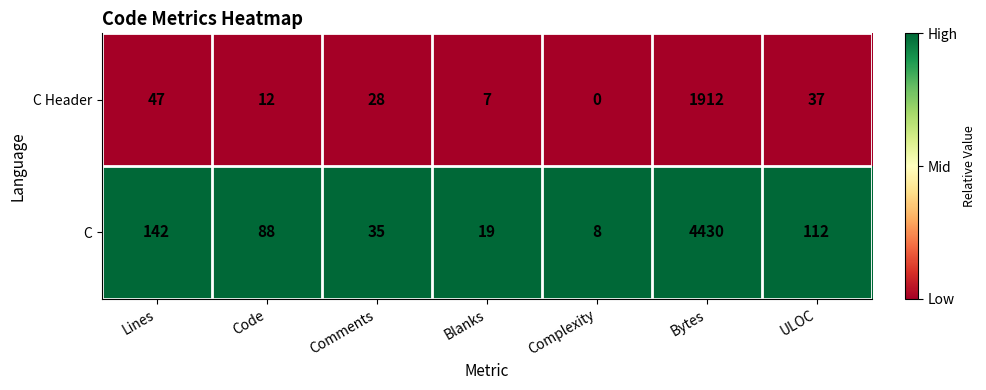

Reading left to right, what are all the values shown in this chart?

C Header: Lines=47	Code=12	Comments=28	Blanks=7	Complexity=0	Bytes=1912	ULOC=37
C: Lines=142	Code=88	Comments=35	Blanks=19	Complexity=8	Bytes=4430	ULOC=112